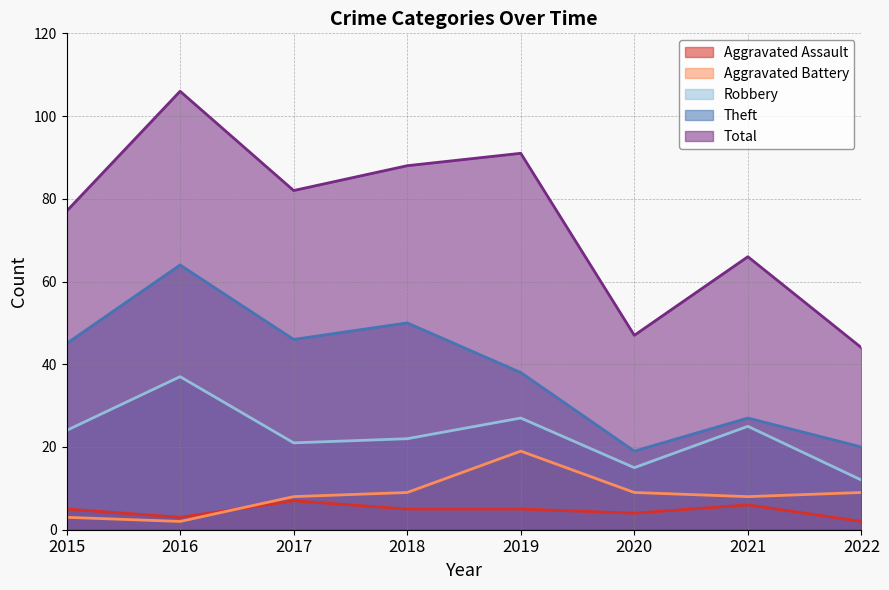

Between 2019 and 2021, which series saw the biggest shift?

Total